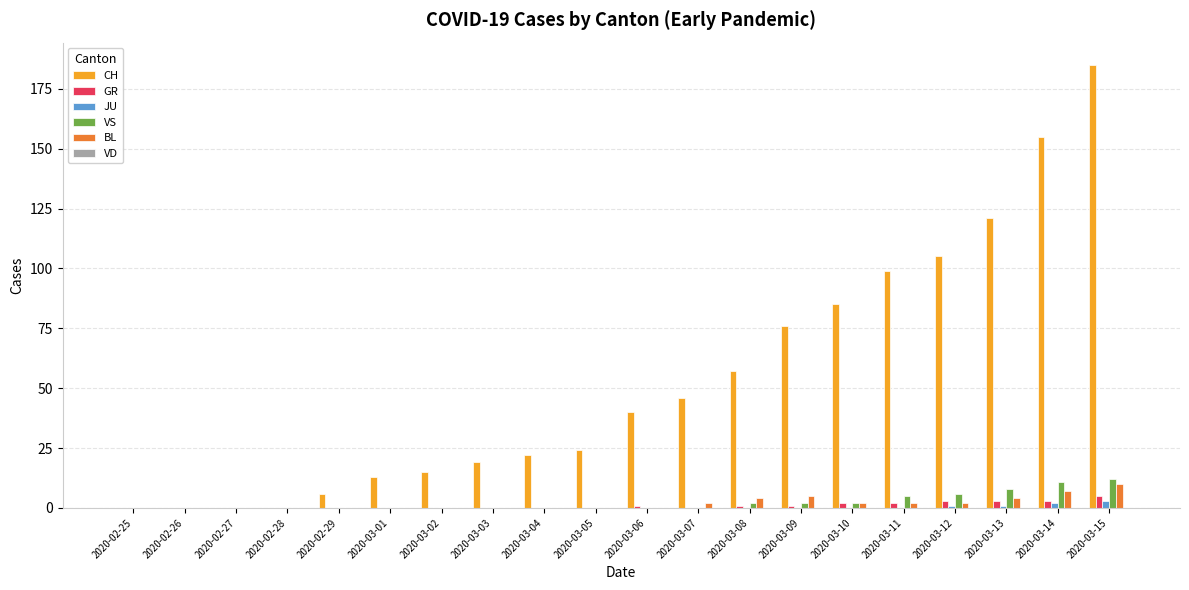

How many groups of bars are there?

20